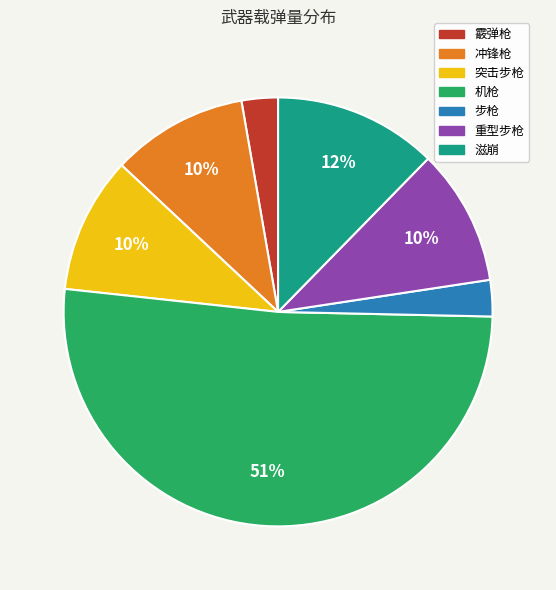

To the nearest percent, what is the average slice percentage?

14%